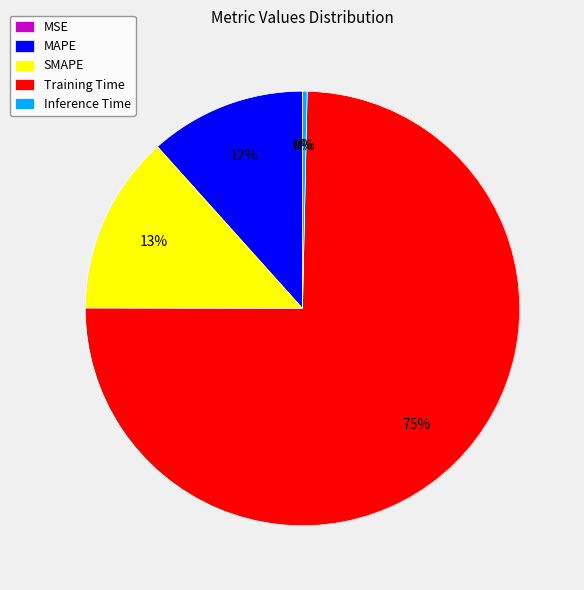

Between SMAPE and MAPE, which is larger?

SMAPE